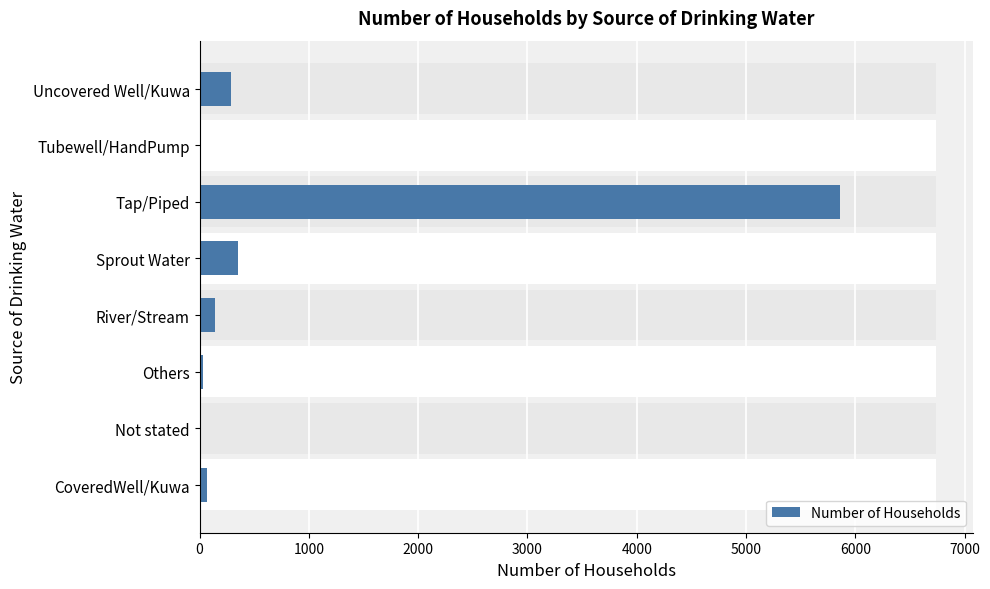

What is the smallest value displayed?

1